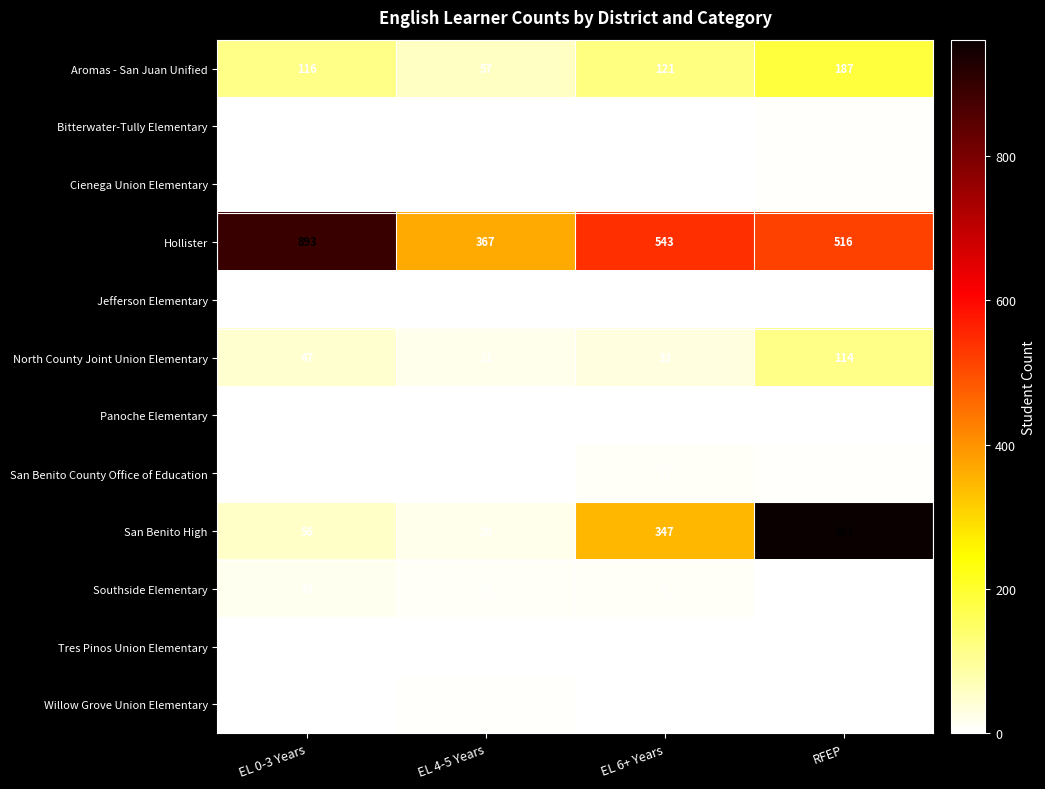

At which category does the chart reach its peak across all series?

RFEP